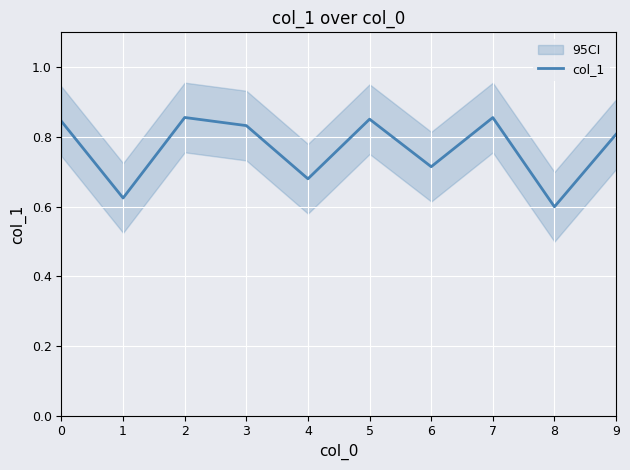

How many values are between 0 and 1?

10